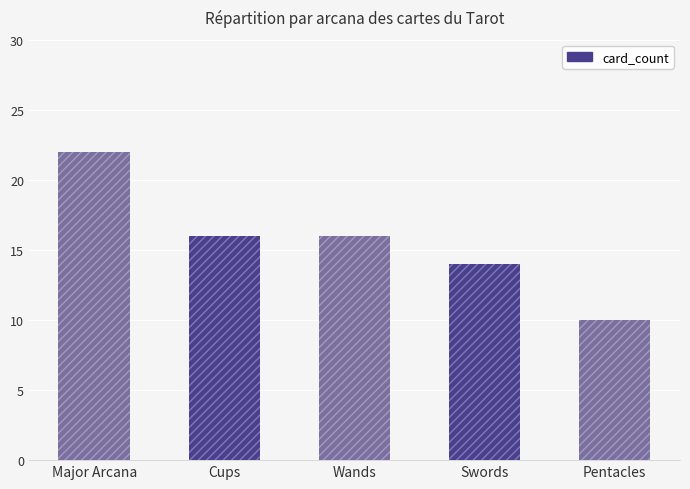

What is the value of the 3rd bar from the left?

16